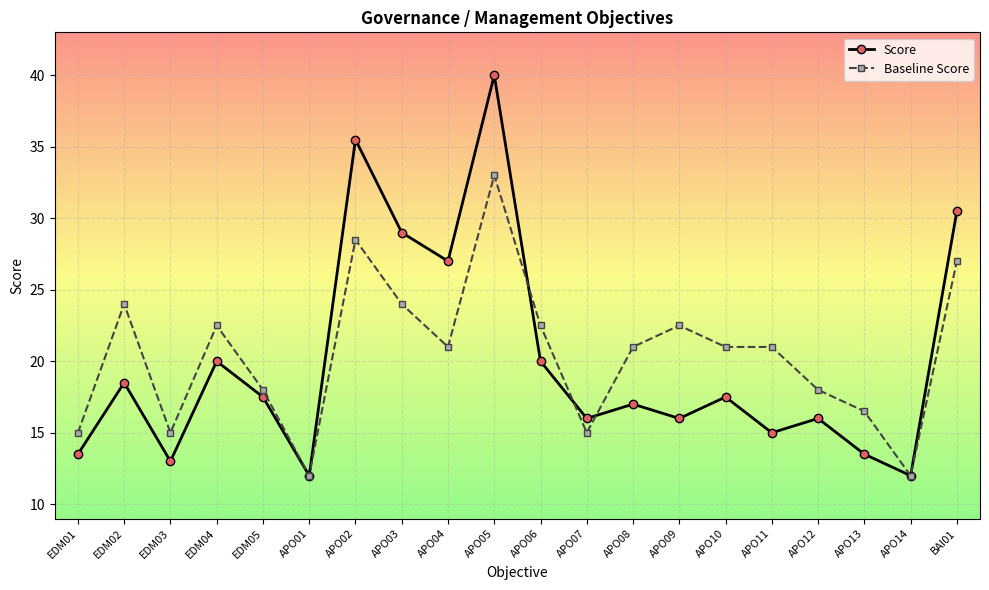

Count the number of categories in the chart.

20